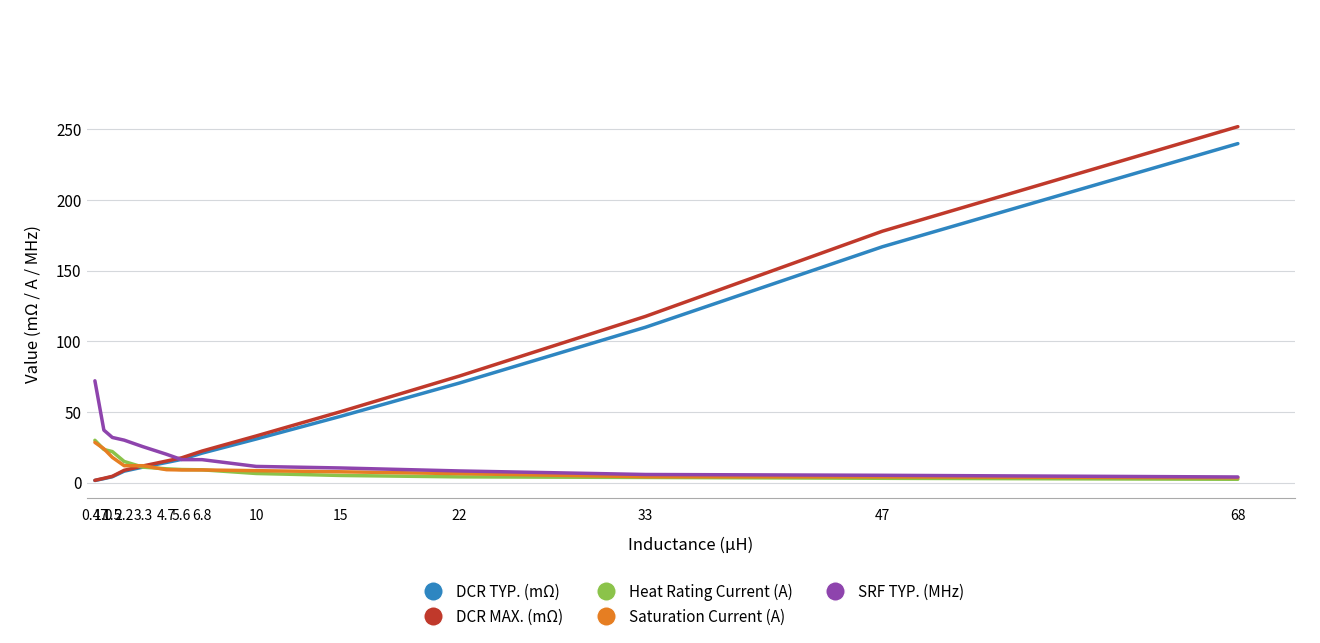

Which series has the widest spread of values?

DCR MAX. (mΩ)